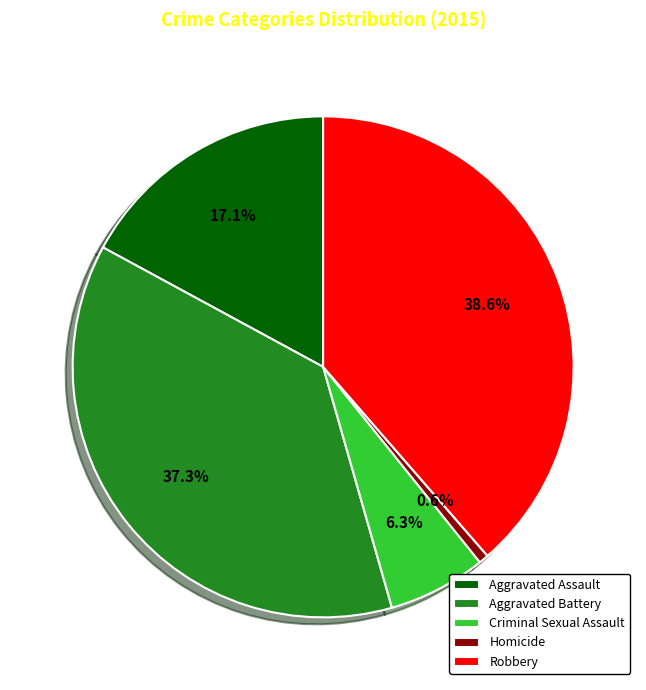

What percentage is the Robbery slice, to the nearest percent?

39%